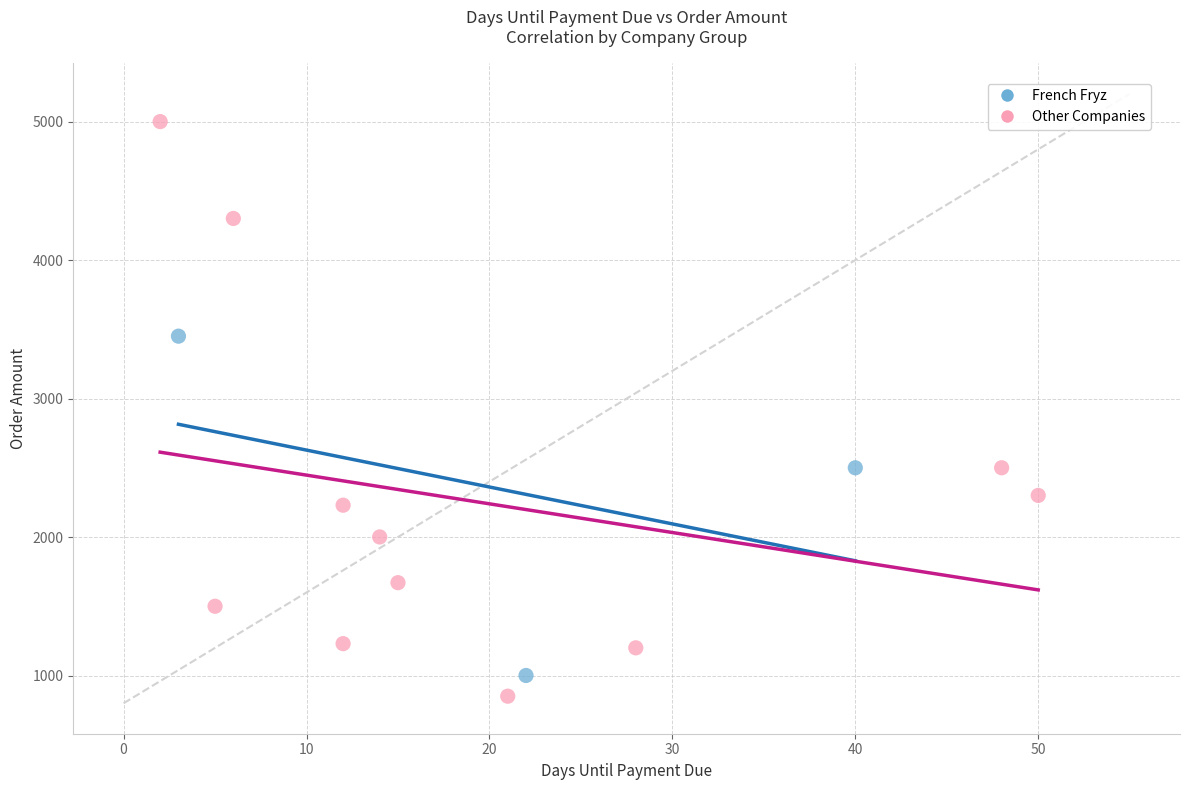

Which series has the widest spread of Y values?

Other Companies